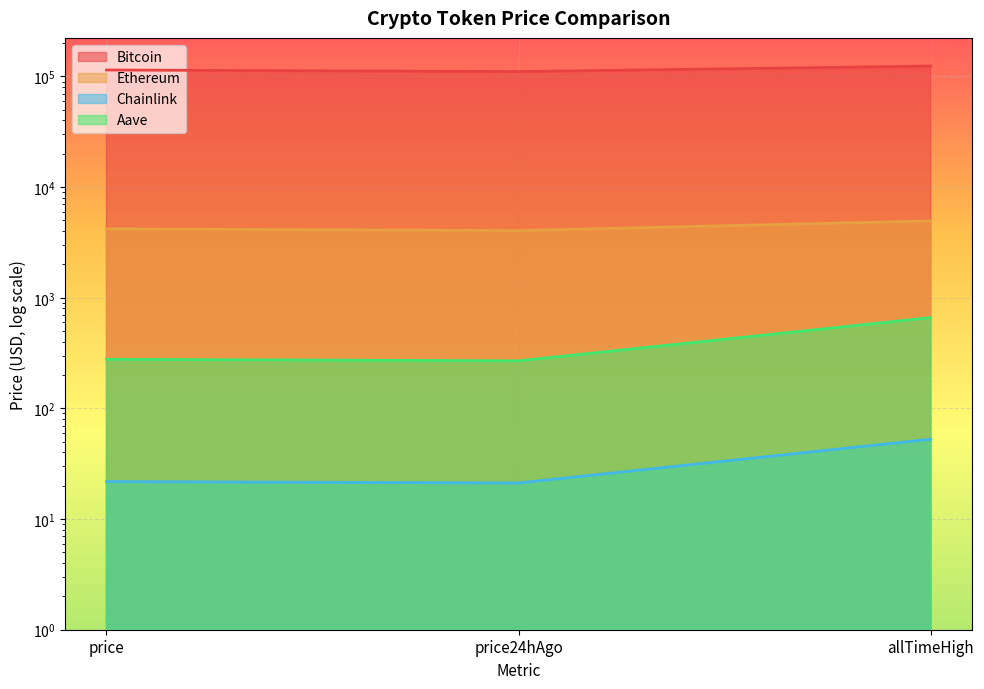

What is the label of the 3rd point from the left?

allTimeHigh